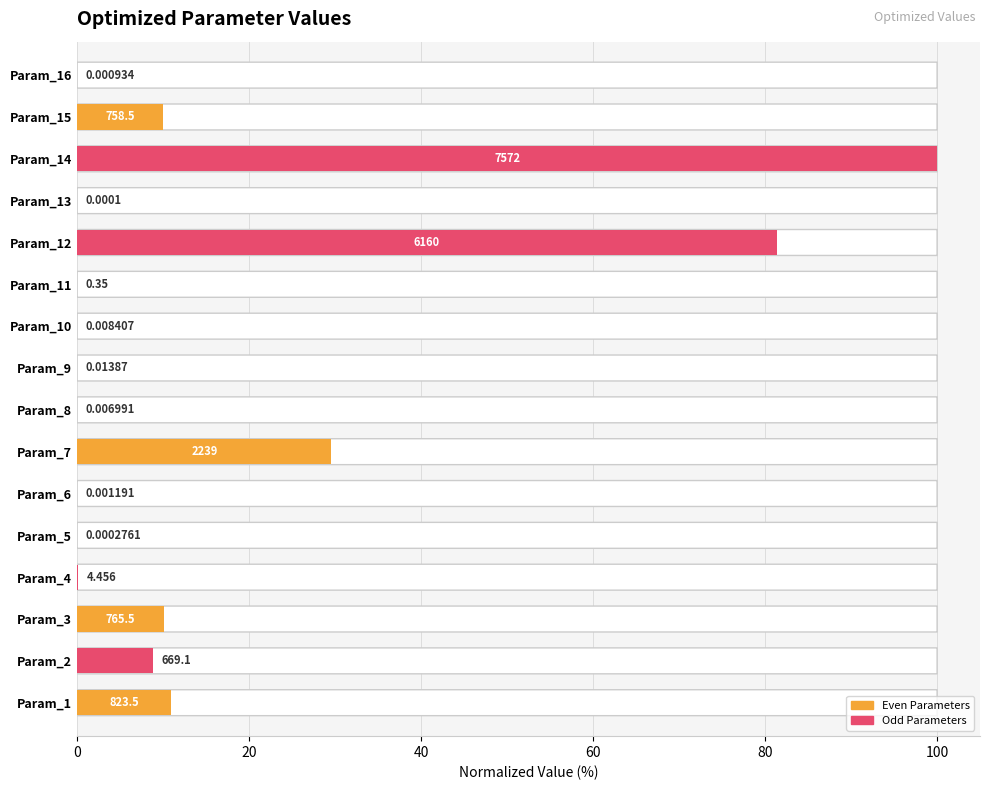

What is the sum of all values?

250.8